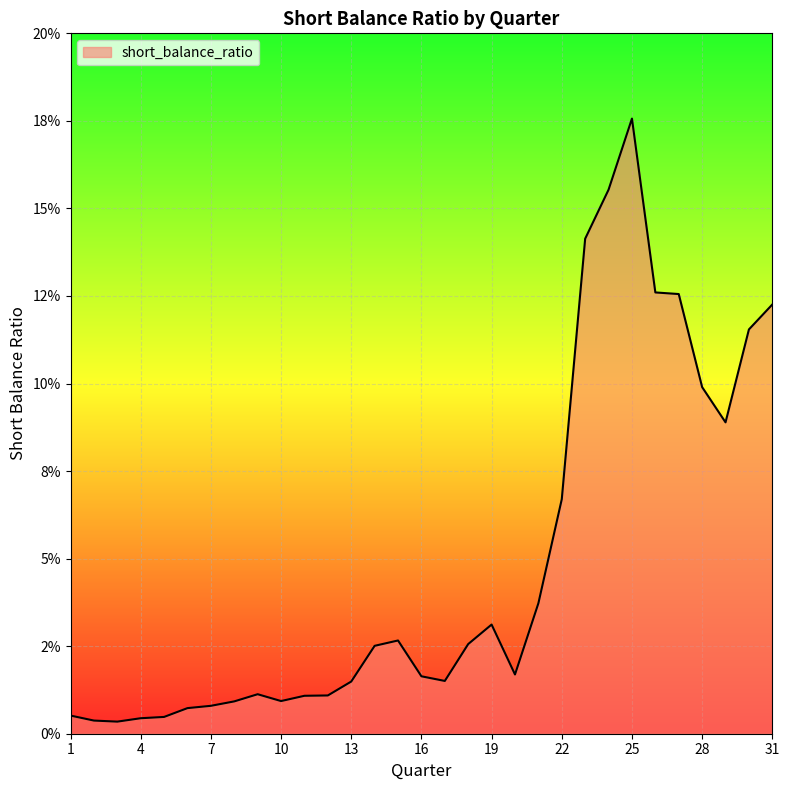

Reading right to left, list all the values displayed in this chart.

0.1	0.1	0.1	0.1	0.1	0.1	0.2	0.2	0.1	0.1	0.0	0.0	0.0	0.0	0.0	0.0	0.0	0.0	0.0	0.0	0.0	0.0	0.0	0.0	0.0	0.0	0.0	0.0	0.0	0.0	0.0